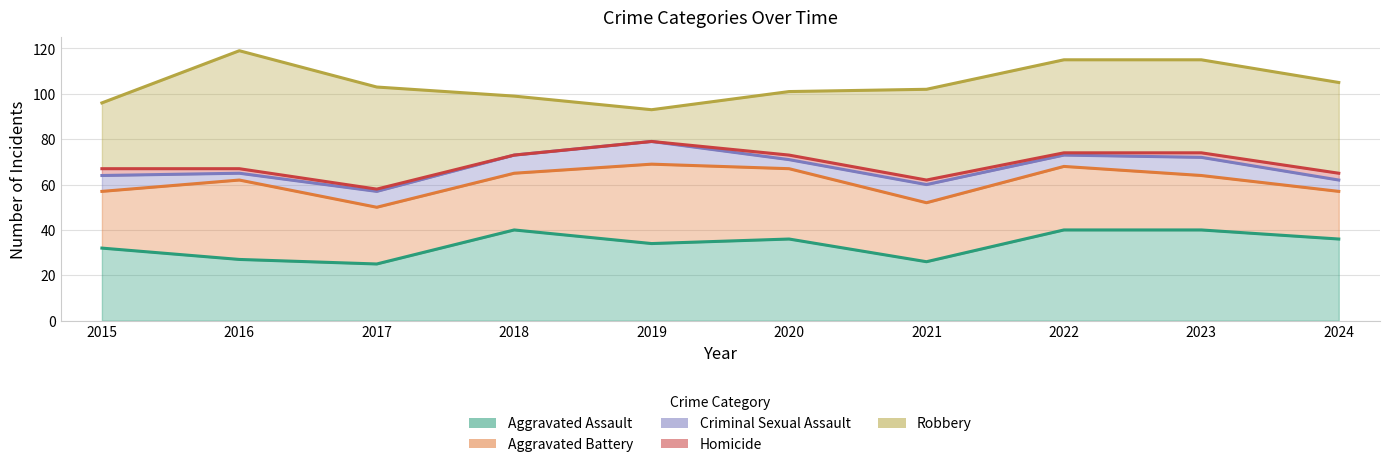

Which series has the largest range (max minus min)?

Robbery